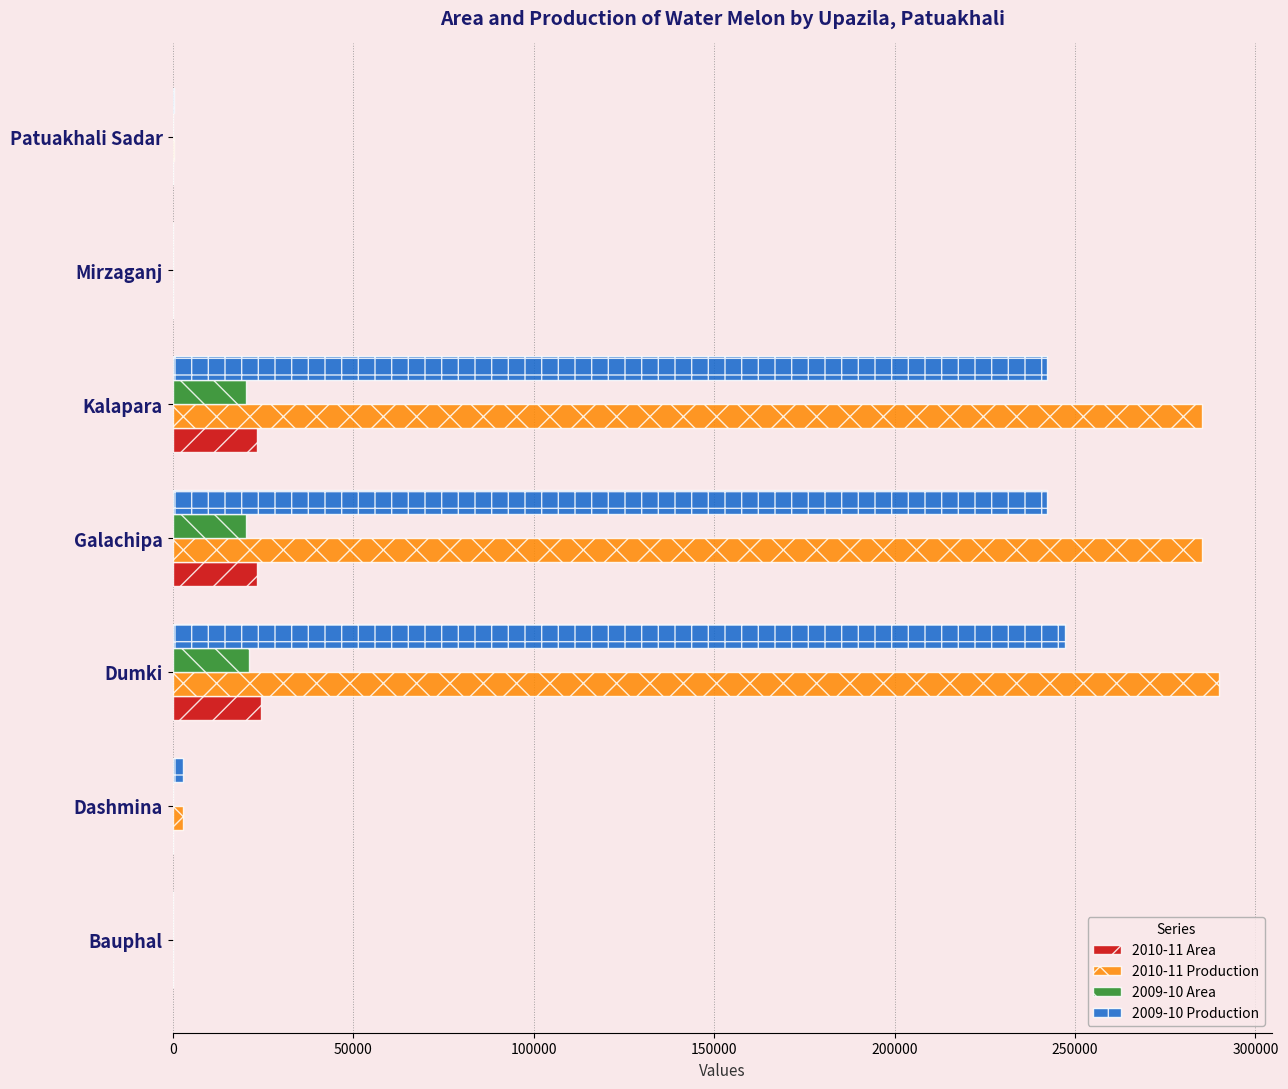

Is the value of 2009-10 Production at Dashmina greater than the value of 2009-10 Area at Dumki?

No